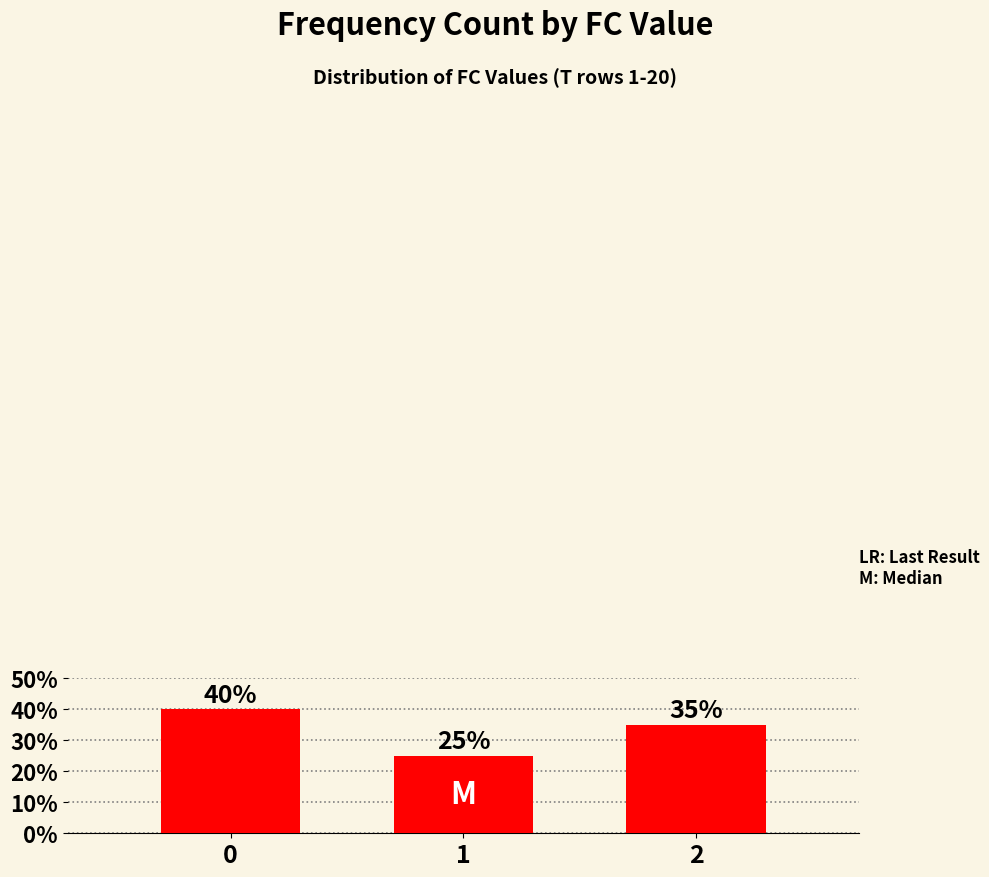

Are the bars horizontal?

No